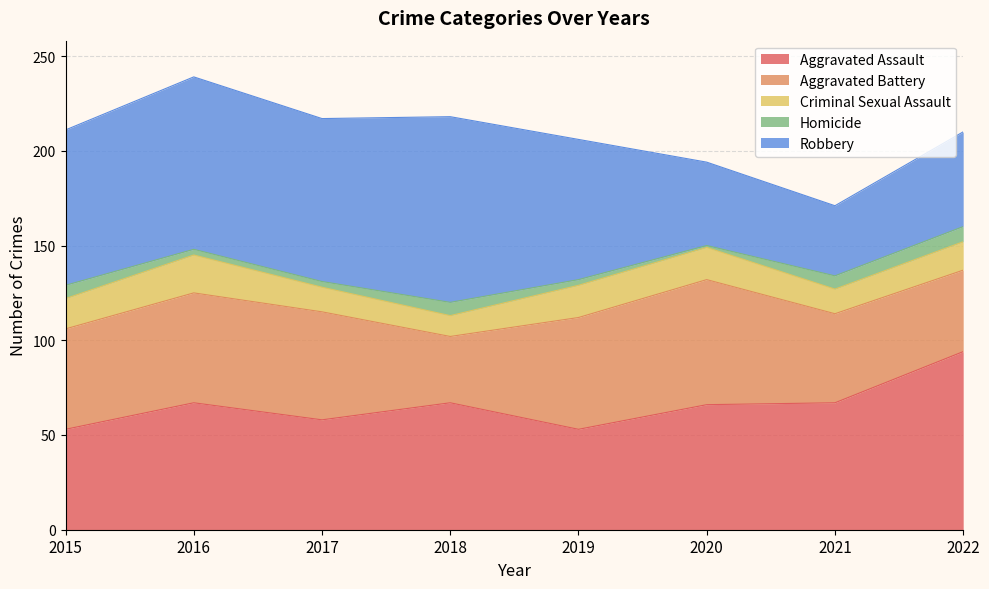

Is the value of Robbery at 2022 greater than the value of Aggravated Battery at 2017?

No